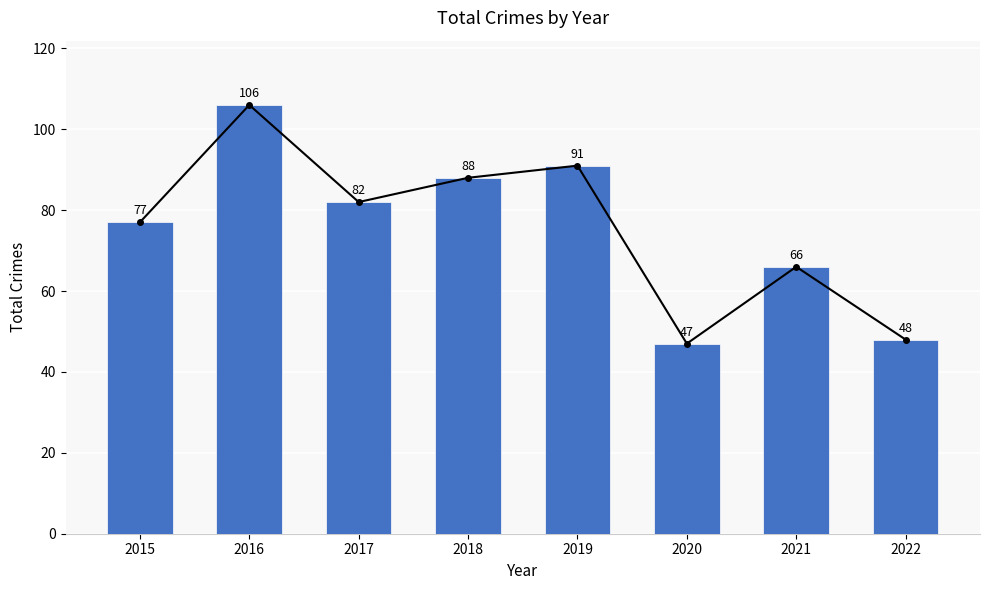

What is the difference between the values at 2016 and 2015?

29